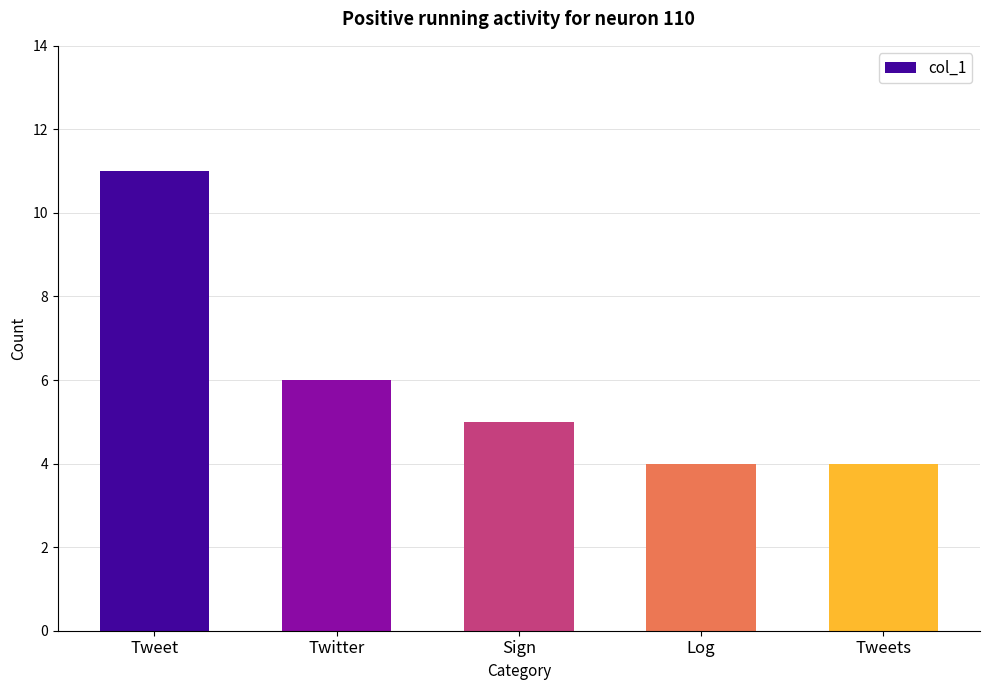

What is the difference between the maximum and minimum values?

7